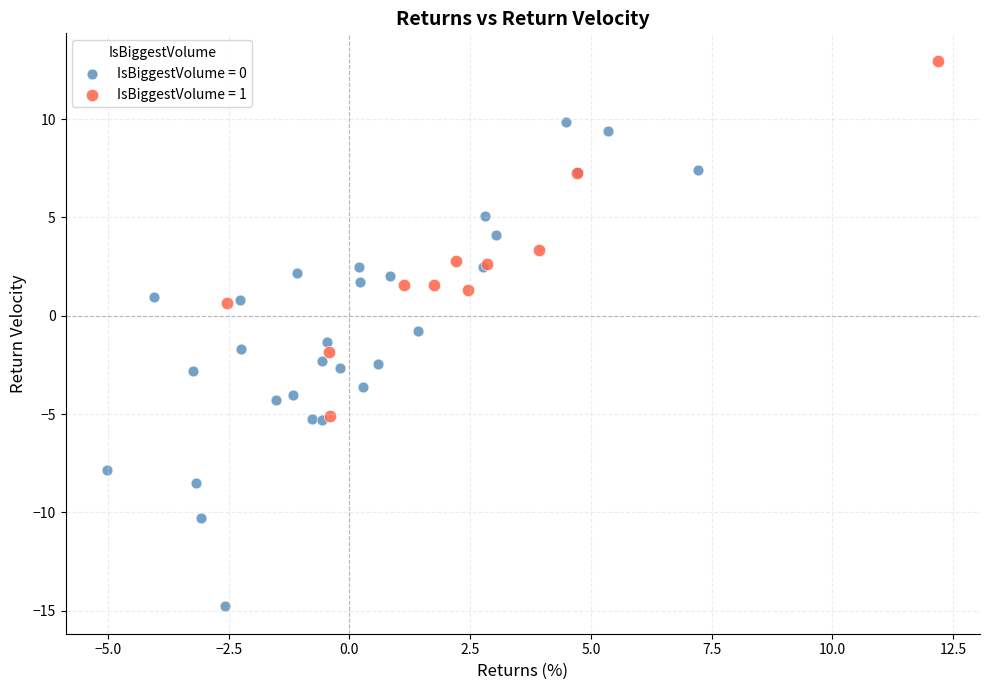

Which series contains the lowest Y value?

IsBiggestVolume = 0